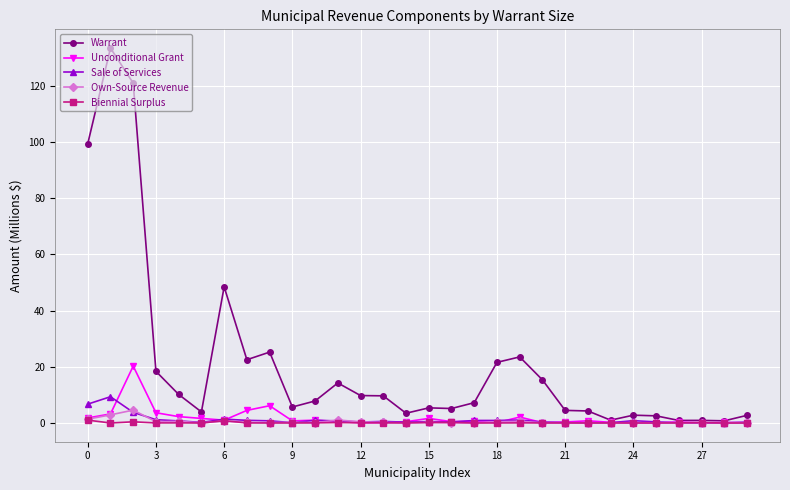

At how many categories does at least one series exceed 92?

3